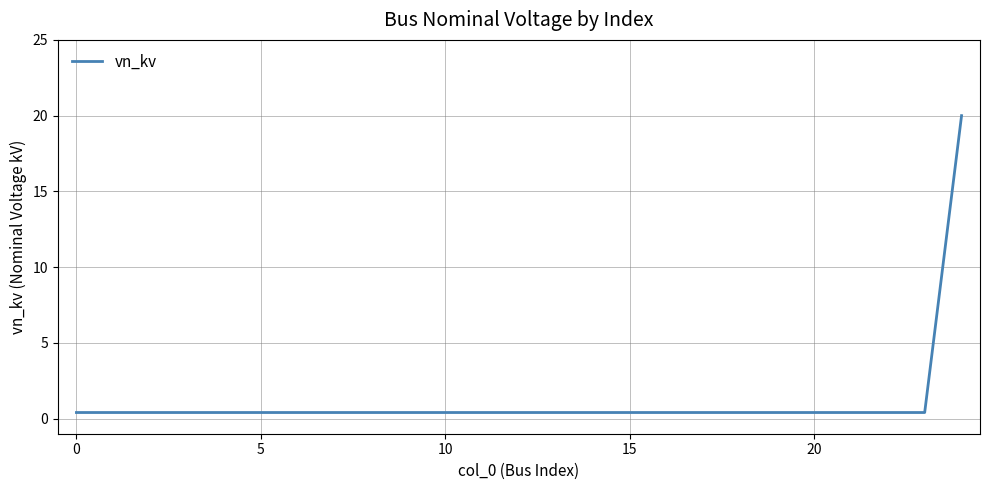

What is the greatest value displayed?

20.0